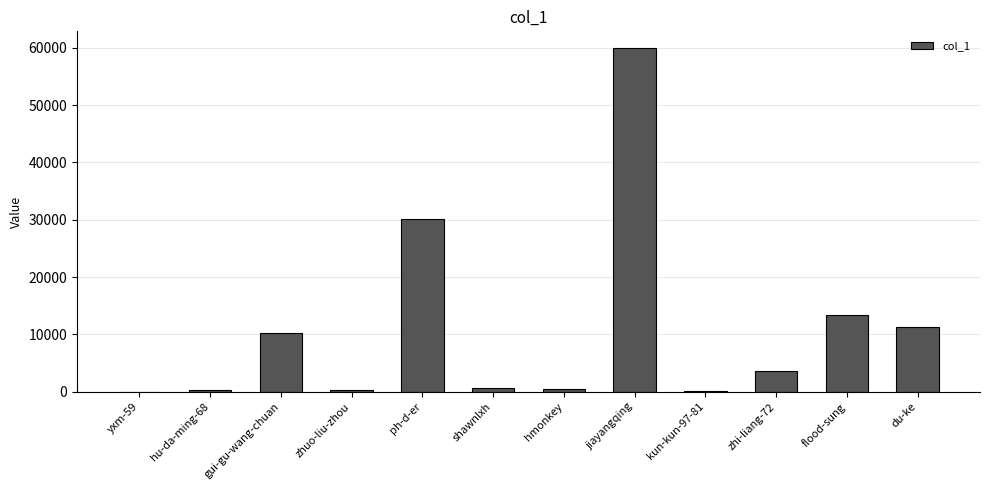

How many data points does each series have?

12